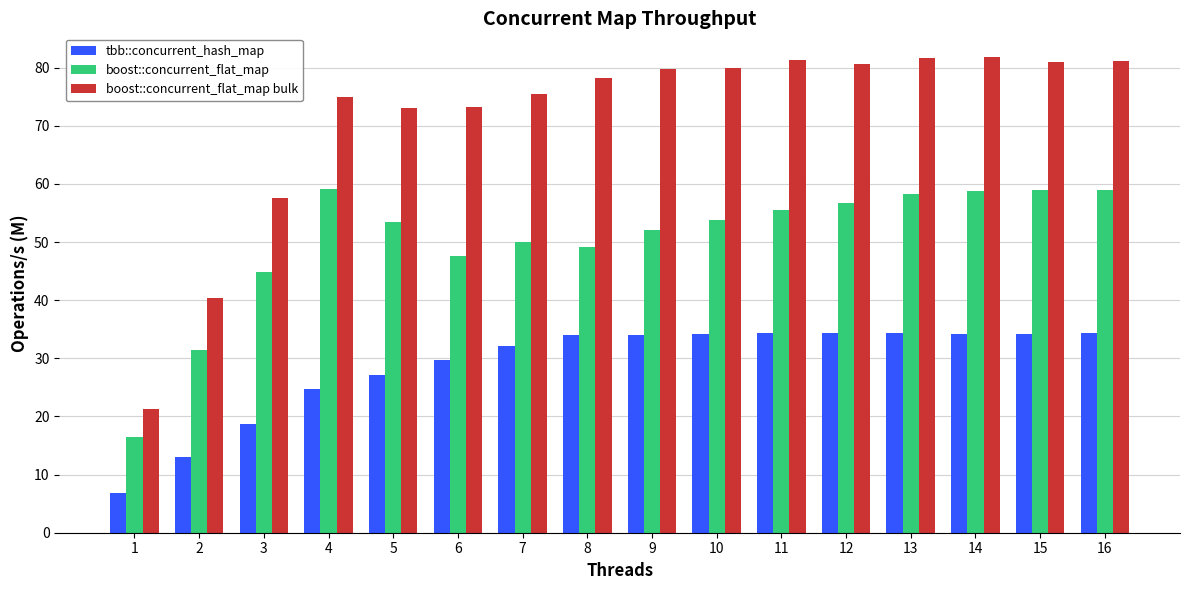

What is the average value of the tbb::concurrent_hash_map series?

28.8